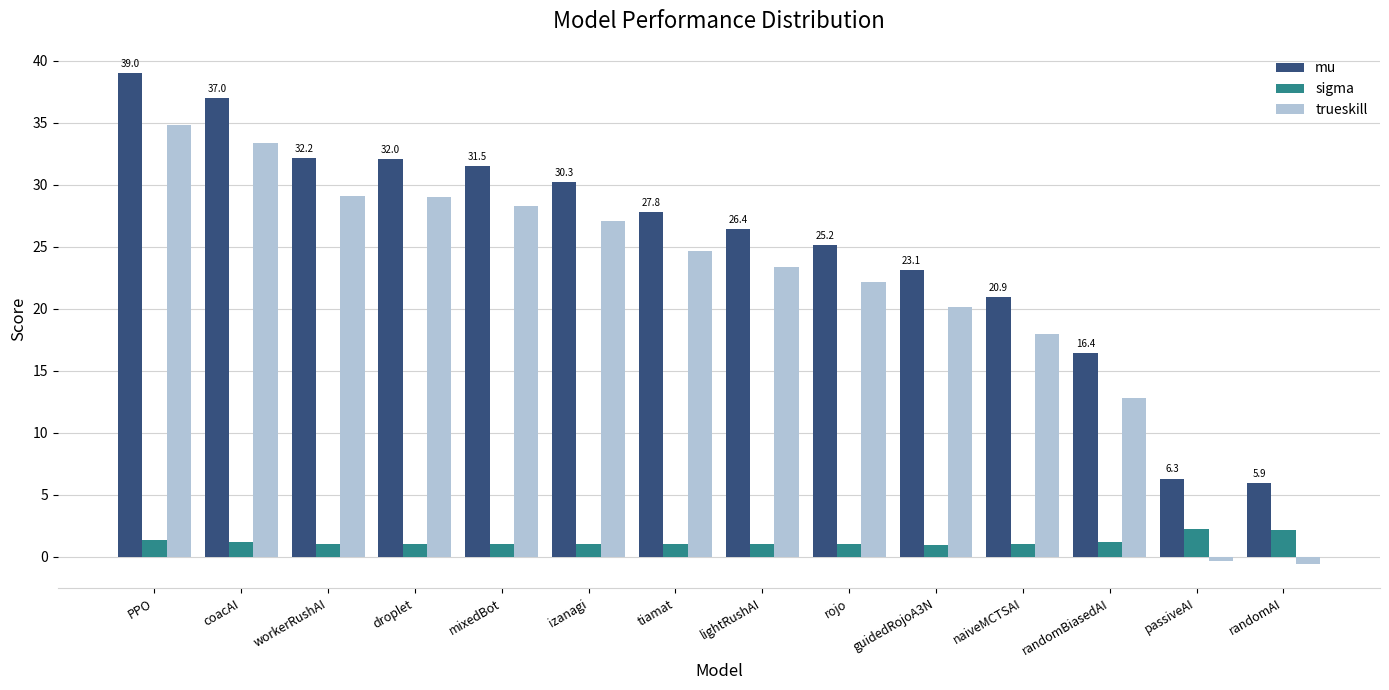

List the series in order of their peak value, highest first.

mu, trueskill, sigma